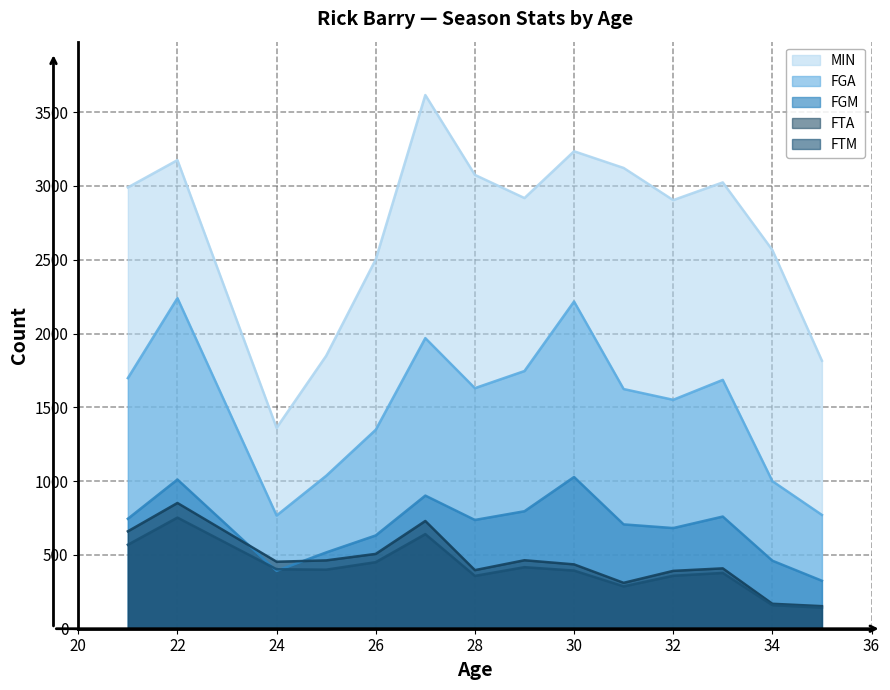

How many lines are shown in the chart?

5